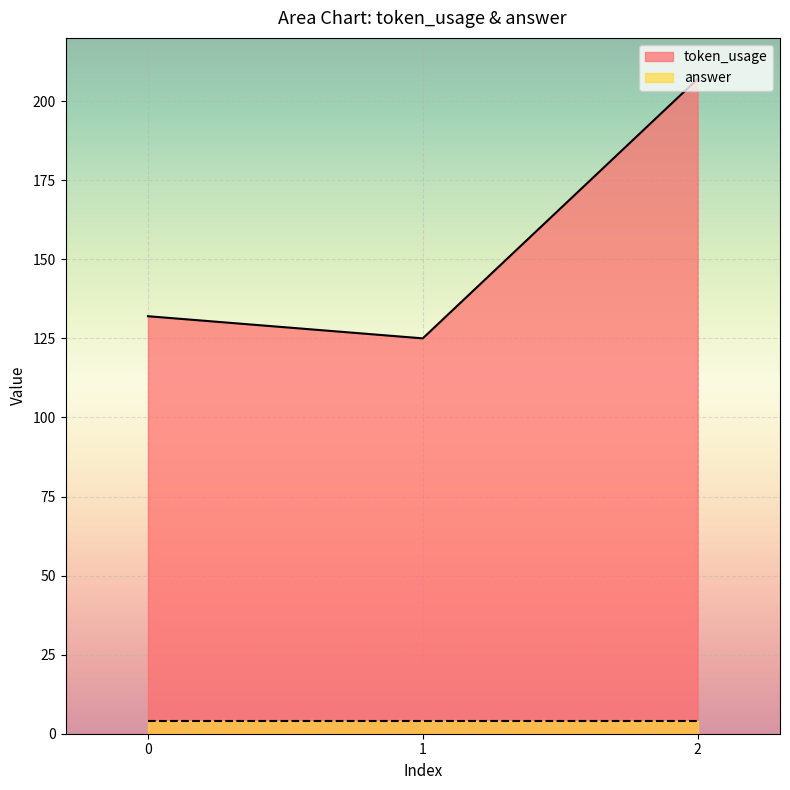

How many values exceed 132?

1